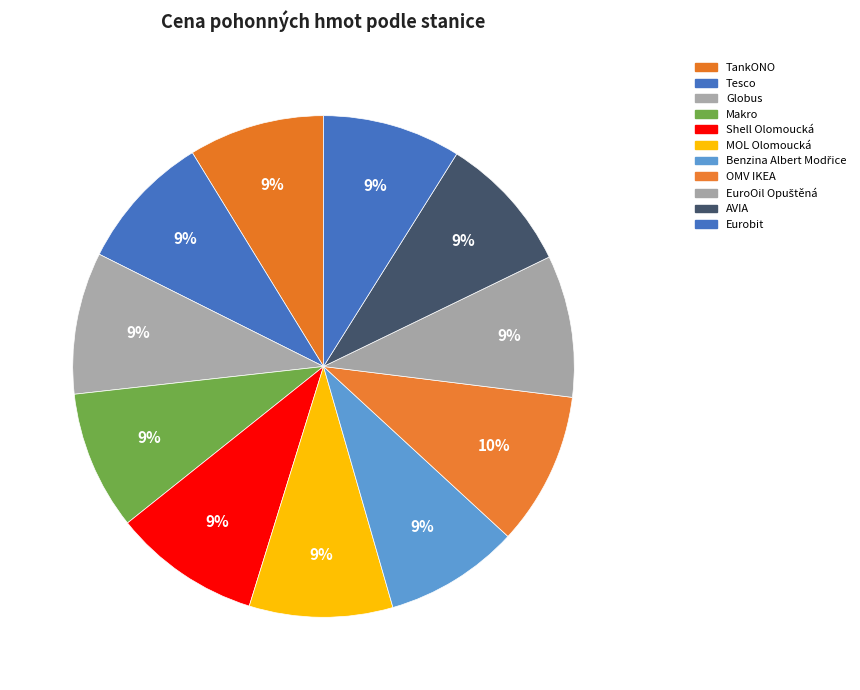

How many slices are in this pie chart?

11